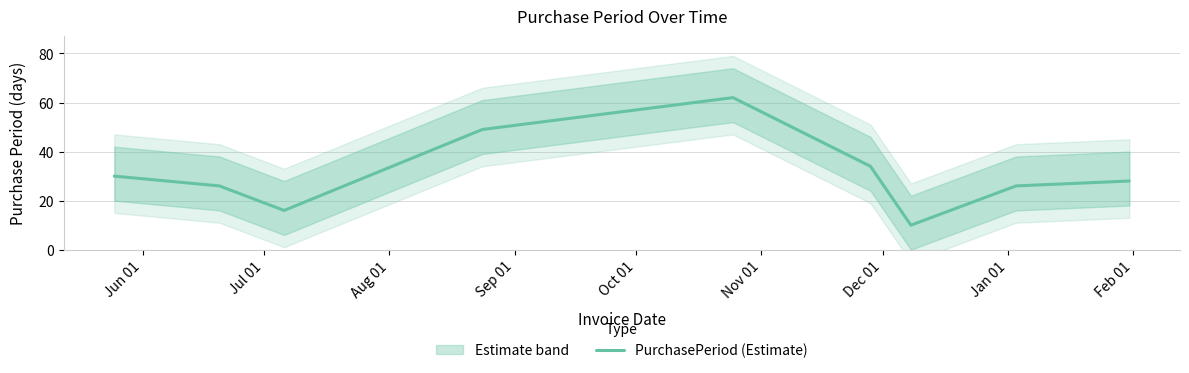

What is the maximum value for PurchasePeriod (Estimate)?

62